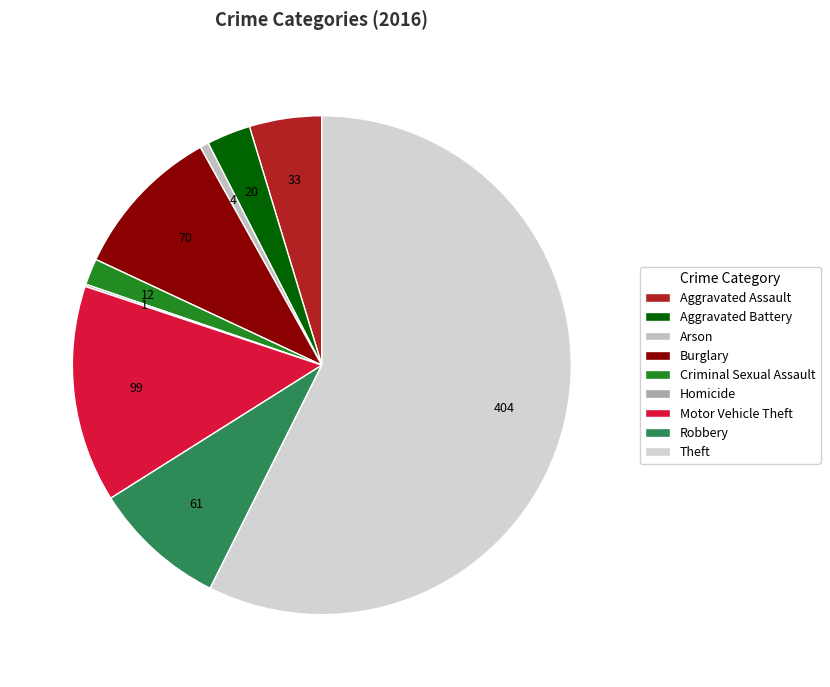

Which has a higher value, Aggravated Assault or Homicide?

Aggravated Assault